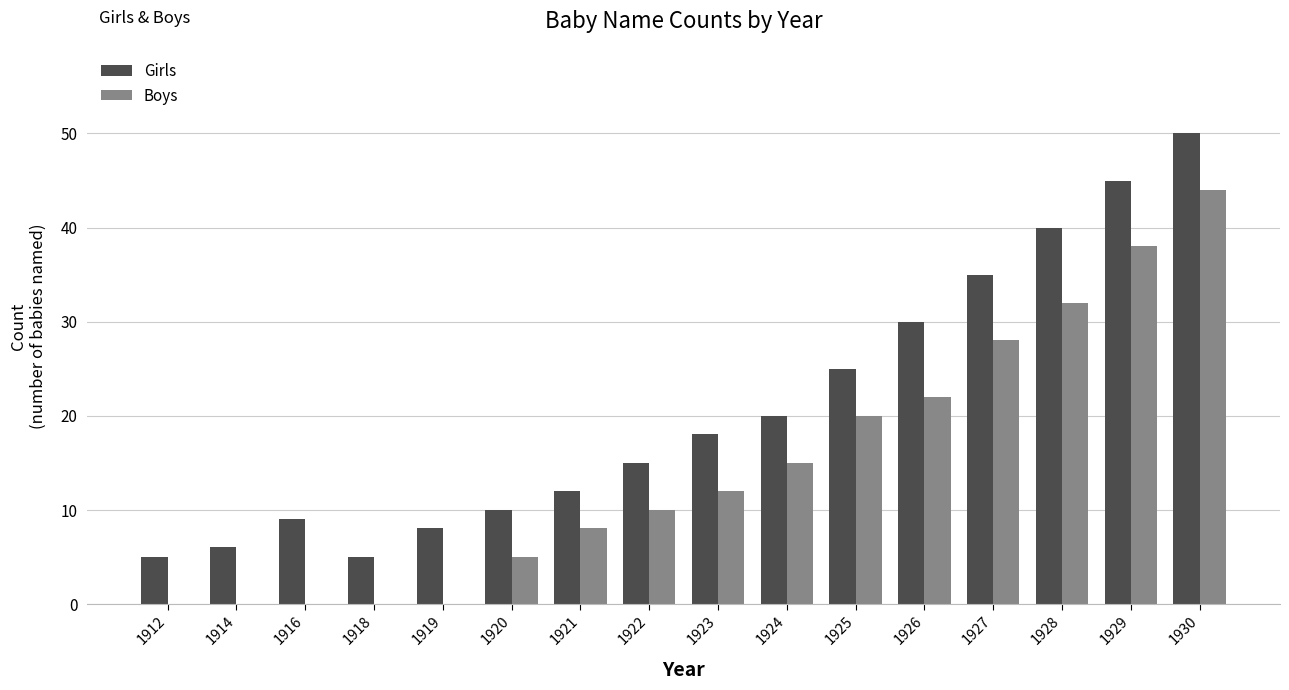

What is the maximum value shown in the chart?

50